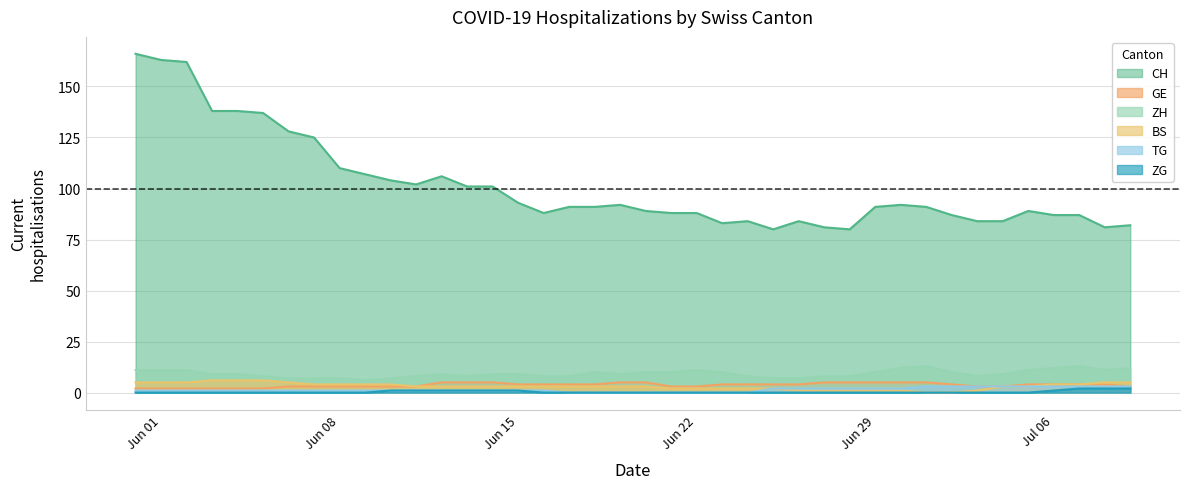

Reading left to right, extract all data points from this chart.

CH: 166	163	162	138	138	137	128	125	110	107	104	102	106	101	101	93	88	91	91	92	89	88	88	83	84	80	84	81	80	91	92	91	87	84	84	89	87	87	81	82
GE: 2	2	2	2	2	2	3	3	3	3	3	3	5	5	5	4	4	4	4	5	5	3	3	4	4	4	4	5	5	5	5	5	4	3	3	4	4	4	4	3
ZH: 11	11	11	9	9	8	7	7	7	6	7	8	9	8	9	9	8	8	10	9	10	10	11	10	8	7	7	8	8	10	12	13	10	8	9	11	12	13	11	12
BS: 5	5	5	6	6	6	5	4	4	4	4	3	3	3	3	3	3	3	3	3	3	2	2	2	2	2	1	1	1	1	1	0	0	1	3	3	4	4	5	5
TG: 1	1	1	1	1	1	1	1	1	1	1	1	1	1	1	1	1	0	0	0	0	0	0	0	0	2	2	2	2	2	2	3	3	3	3	3	3	3	3	3
ZG: 0	0	0	0	0	0	0	0	0	0	1	1	1	1	1	1	0	0	0	0	0	0	0	0	0	0	0	0	0	0	0	0	0	0	0	0	1	2	2	2